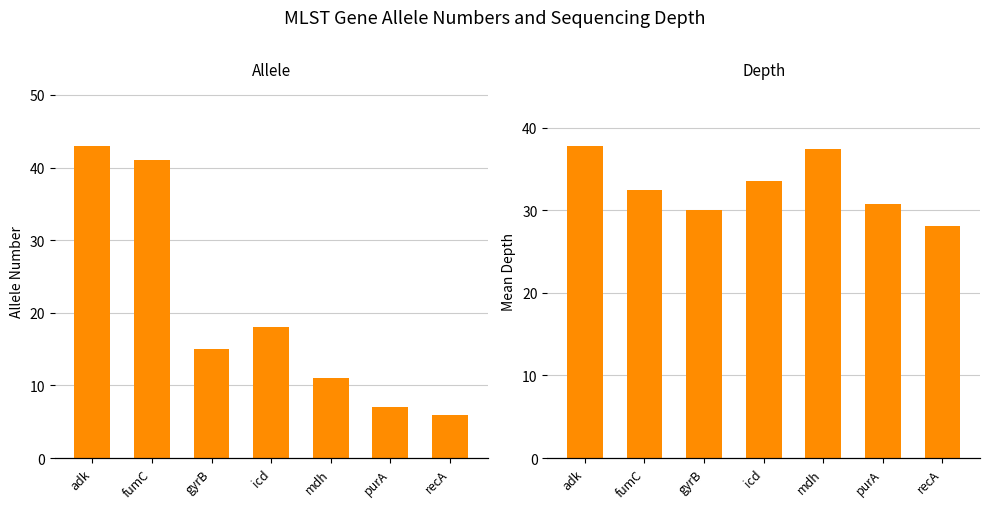

Reading left to right, transcribe all the data shown in this chart.

allele: adk=43.0	fumC=41.0	gyrB=15.0	icd=18.0	mdh=11.0	purA=7.0	recA=6.0
depth: adk=37.8	fumC=32.5	gyrB=30.0	icd=33.5	mdh=37.4	purA=30.8	recA=28.1